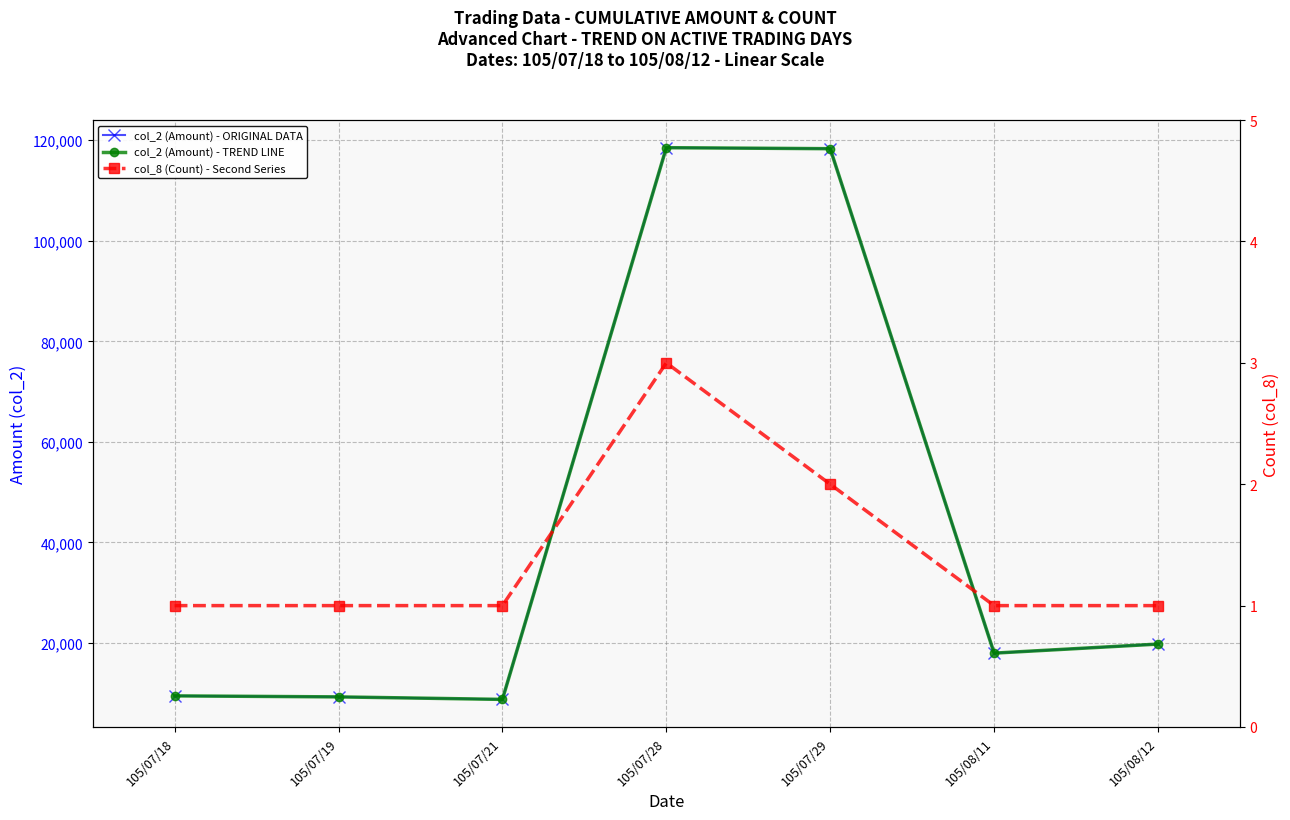

Count the number of categories in the chart.

7